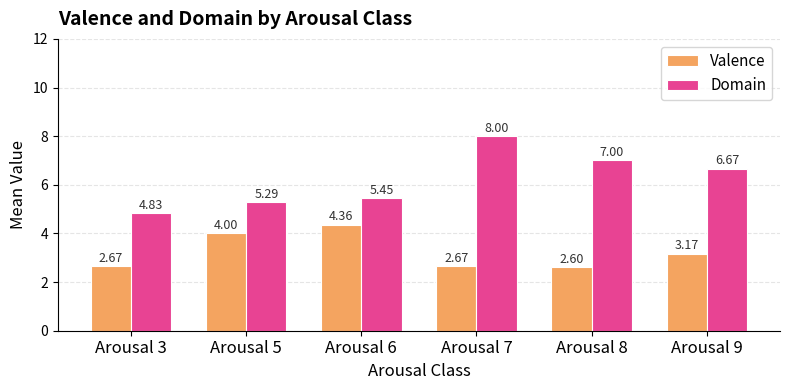

What is the approximate value of Domain at Arousal 8?

7.0